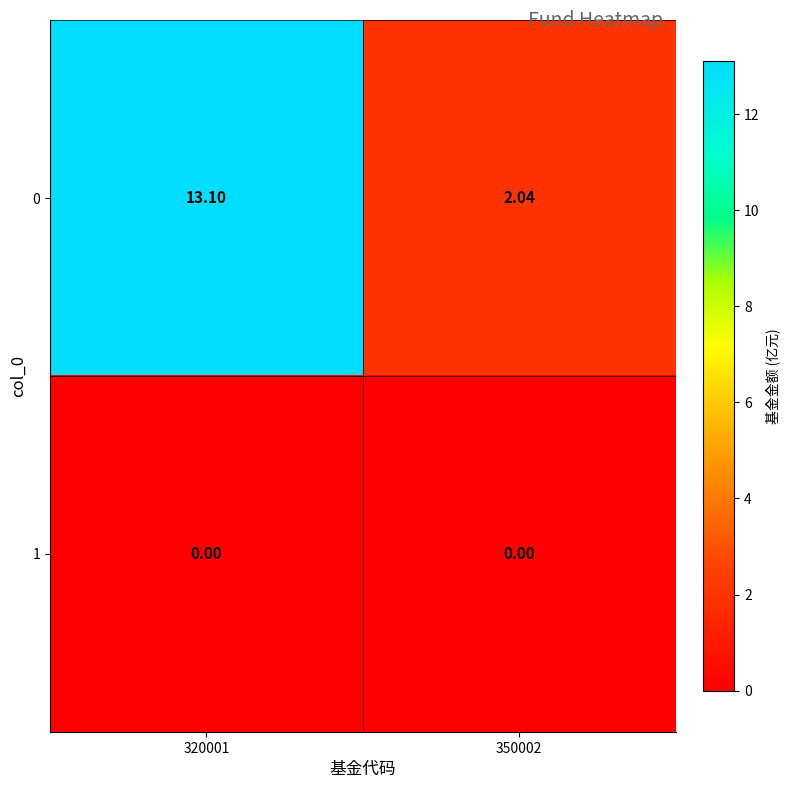

Is the value of 0 at 350002 greater than the value of 1 at 350002?

Yes